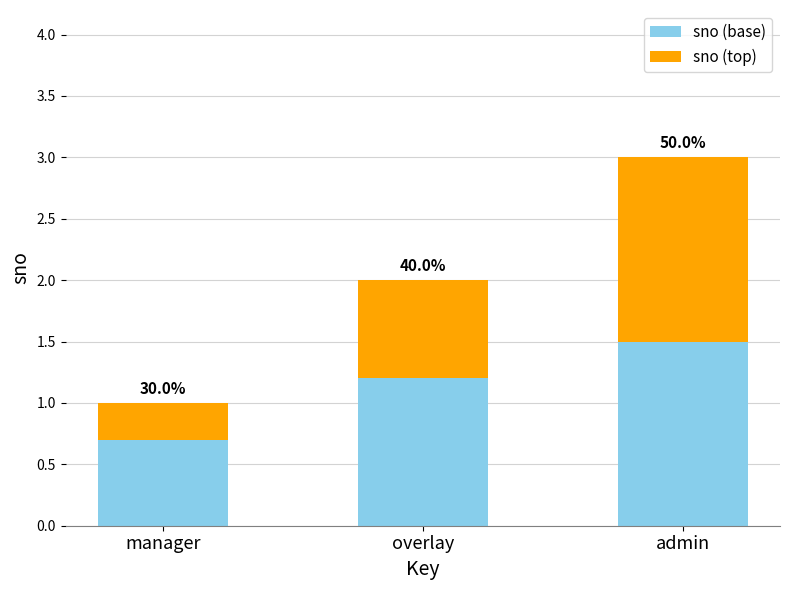

Does the chart contain any negative values?

No